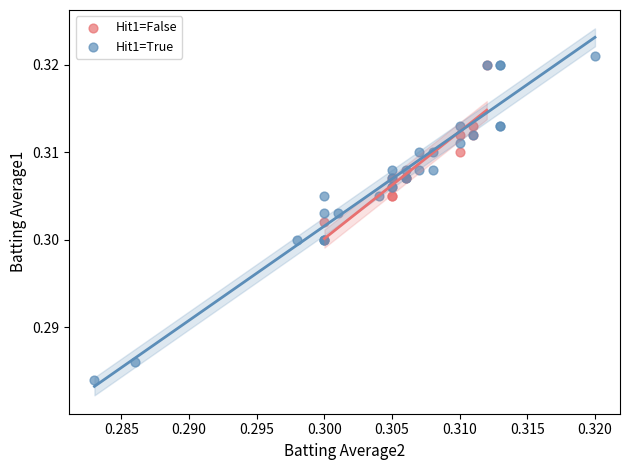

Which series reaches the minimum Y coordinate?

Hit1=True